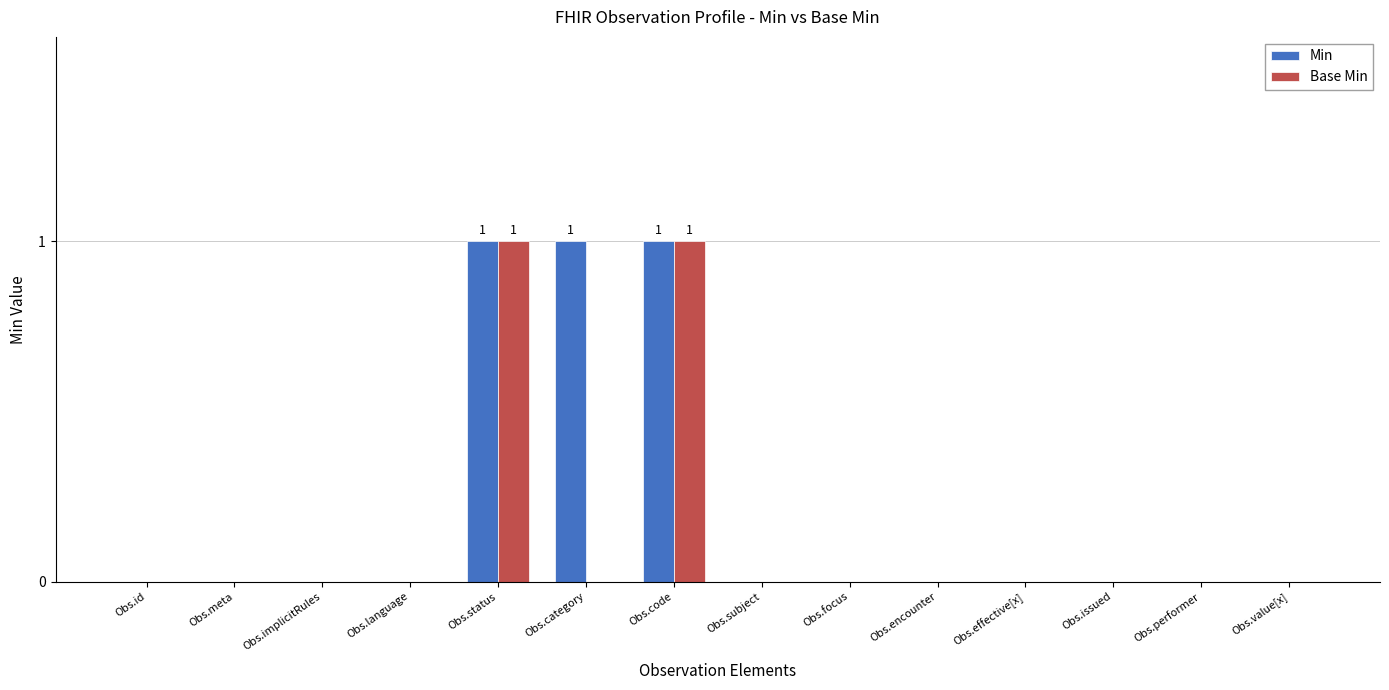

Does the chart contain stacked bars?

No